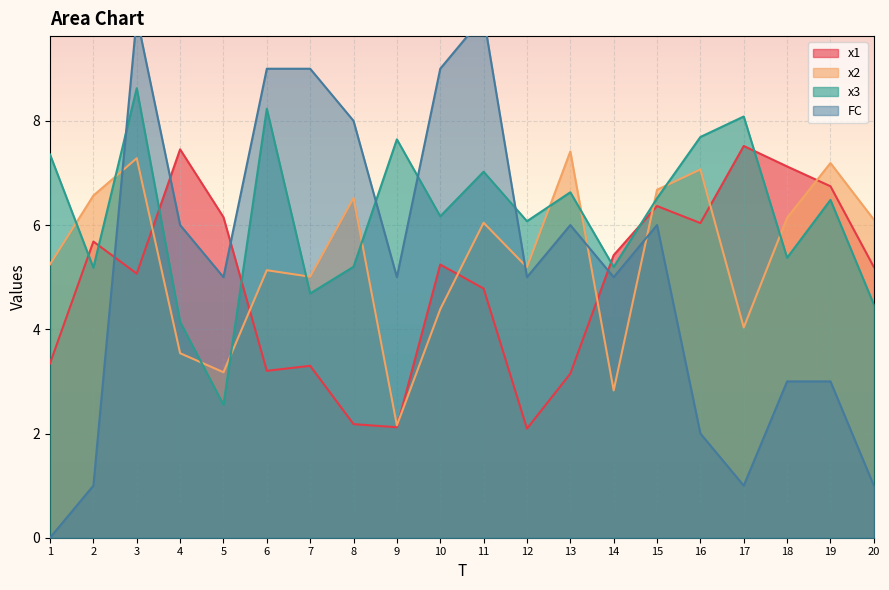

Rank the categories by x1 value from highest to lowest.

17, 4, 18, 19, 15, 5, 16, 2, 14, 10, 20, 3, 11, 1, 7, 6, 13, 8, 9, 12